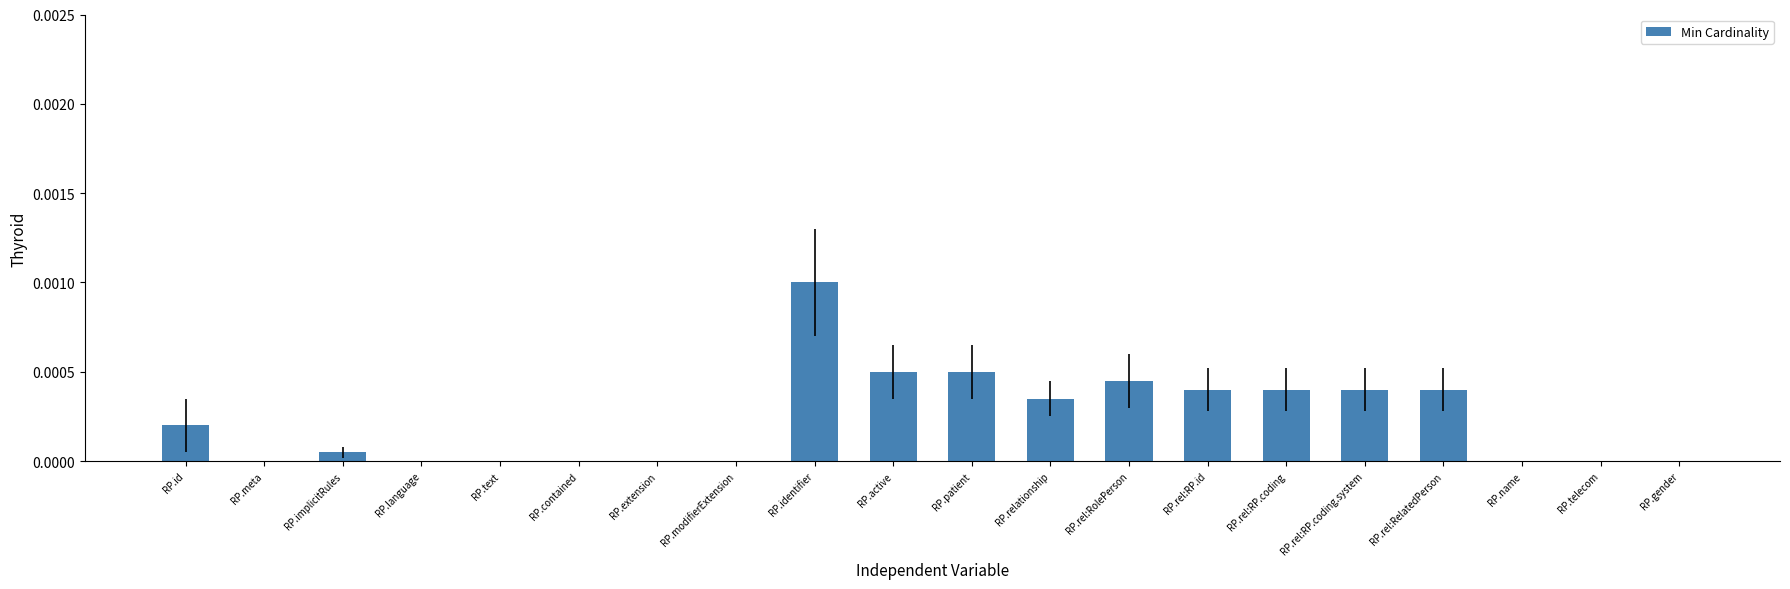

True or false: the data shows 0.0 at RP.rel:RolePerson.

True